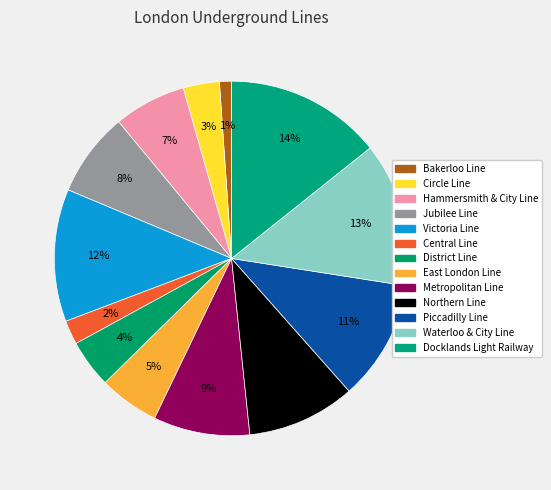

The Bakerloo Line slice represents 10% of the pie. True or false?

False